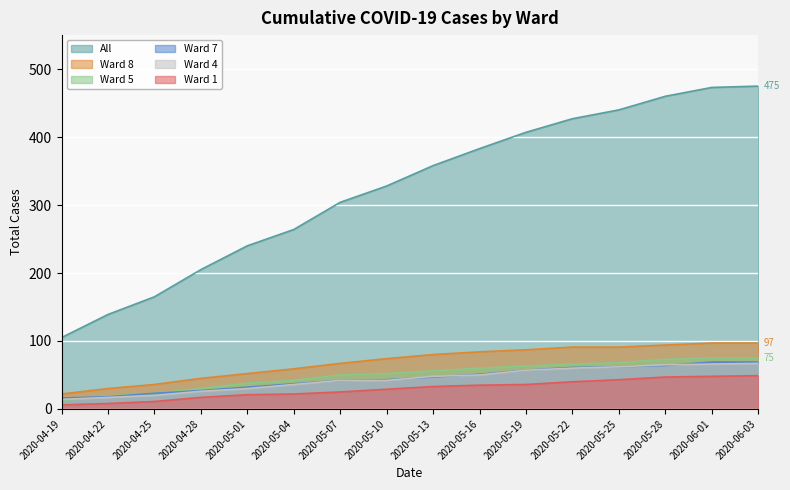

What is the label of the 1st point from the left?

2020-04-19